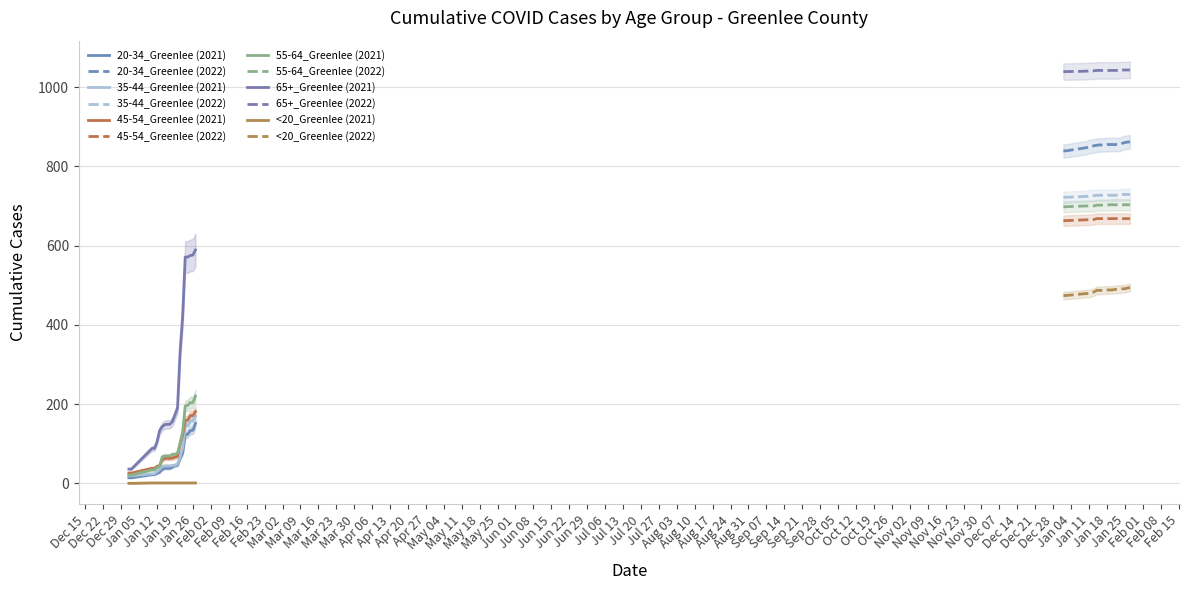

What is the value of the <20_Greenlee point at the 36th from the left?

1